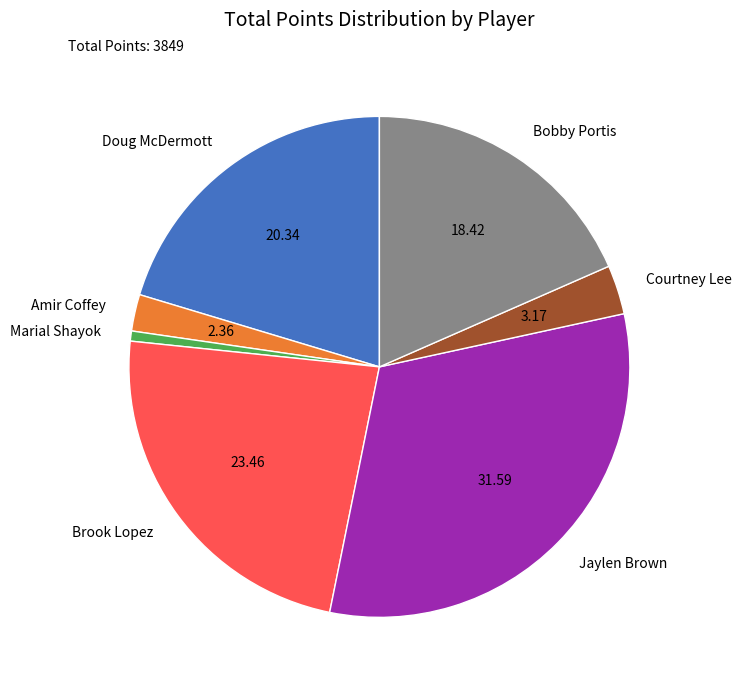

Combined, do Amir Coffey and Brook Lopez account for over 50%?

No